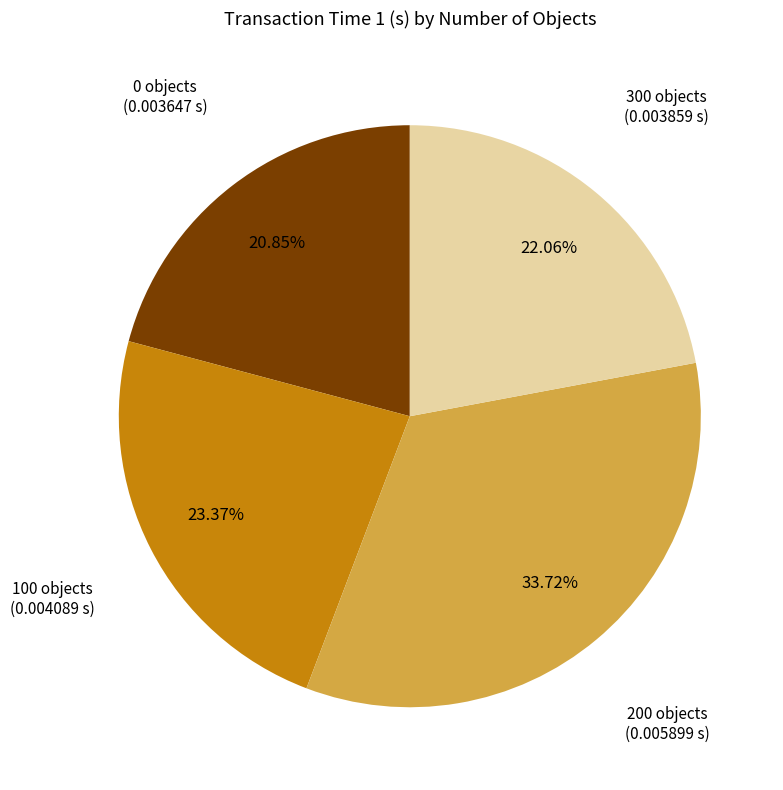

Is there a majority slice in this chart?

No